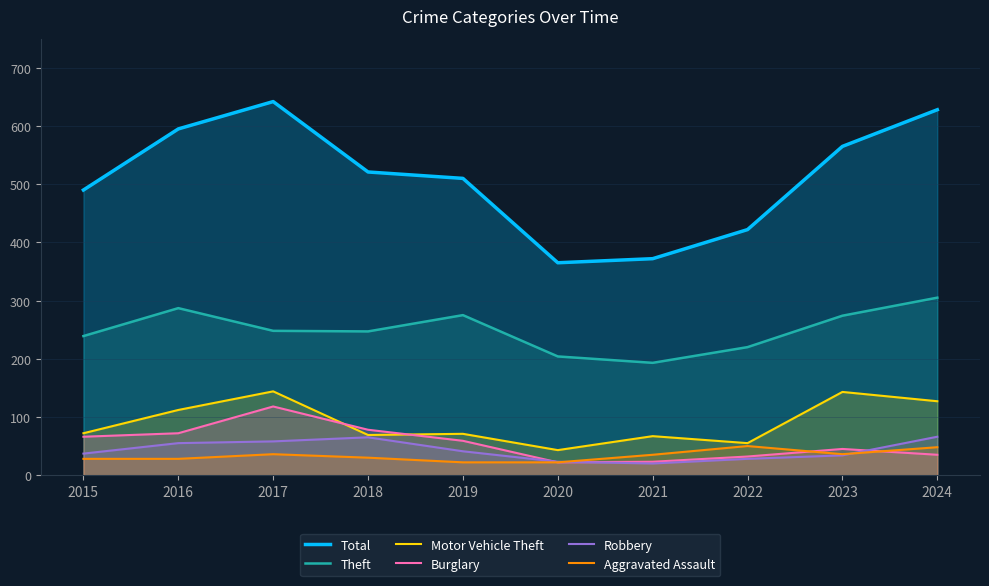

Reading left to right, extract all data points from this chart.

Total: 2015=490	2016=595	2017=642	2018=521	2019=510	2020=365	2021=372	2022=422	2023=565	2024=628
Theft: 2015=239	2016=287	2017=248	2018=247	2019=275	2020=204	2021=193	2022=220	2023=274	2024=305
Motor Vehicle Theft: 2015=72	2016=112	2017=144	2018=69	2019=71	2020=43	2021=67	2022=55	2023=143	2024=127
Burglary: 2015=66	2016=72	2017=118	2018=78	2019=59	2020=22	2021=23	2022=32	2023=45	2024=35
Robbery: 2015=37	2016=55	2017=58	2018=65	2019=41	2020=23	2021=20	2022=28	2023=34	2024=66
Aggravated Assault: 2015=28	2016=28	2017=36	2018=30	2019=22	2020=22	2021=35	2022=50	2023=36	2024=48